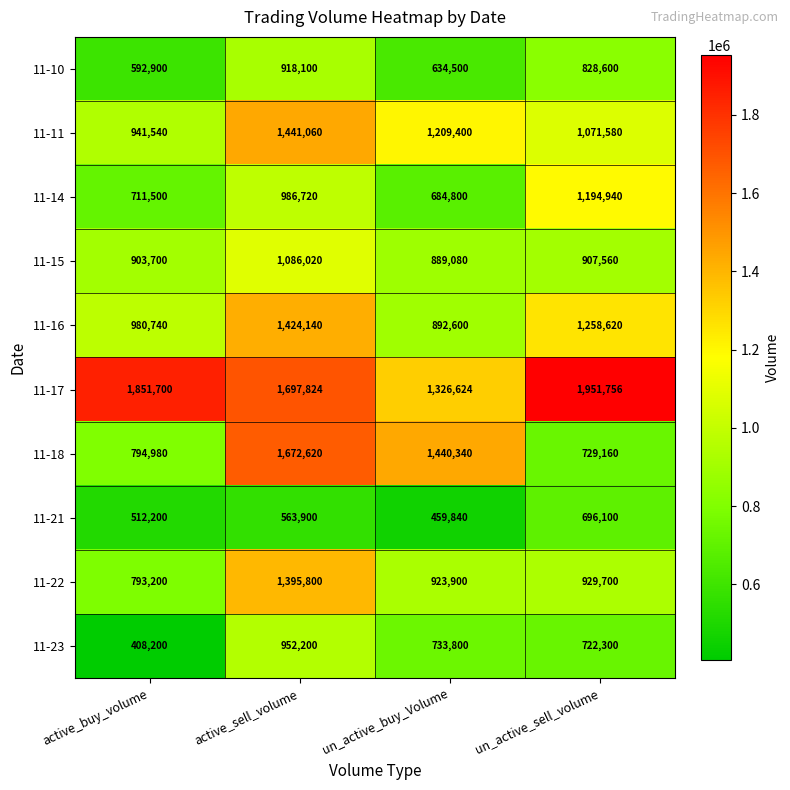

At active_buy_volume, list the series in order from largest to smallest.

11-17, 11-16, 11-11, 11-15, 11-18, 11-22, 11-14, 11-10, 11-21, 11-23